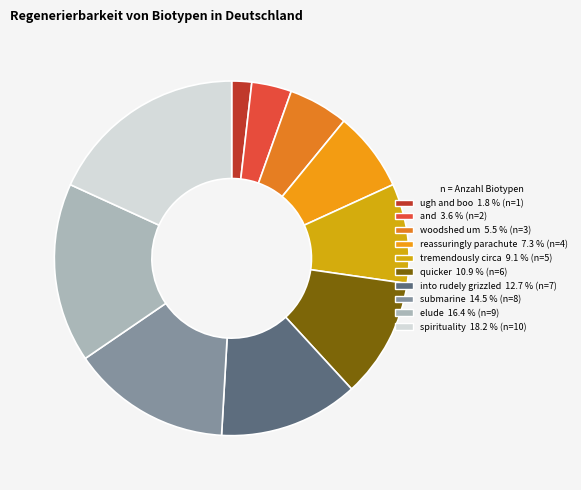

What is the ratio of the value at reassuringly parachute to the value at woodshed um?

1.3